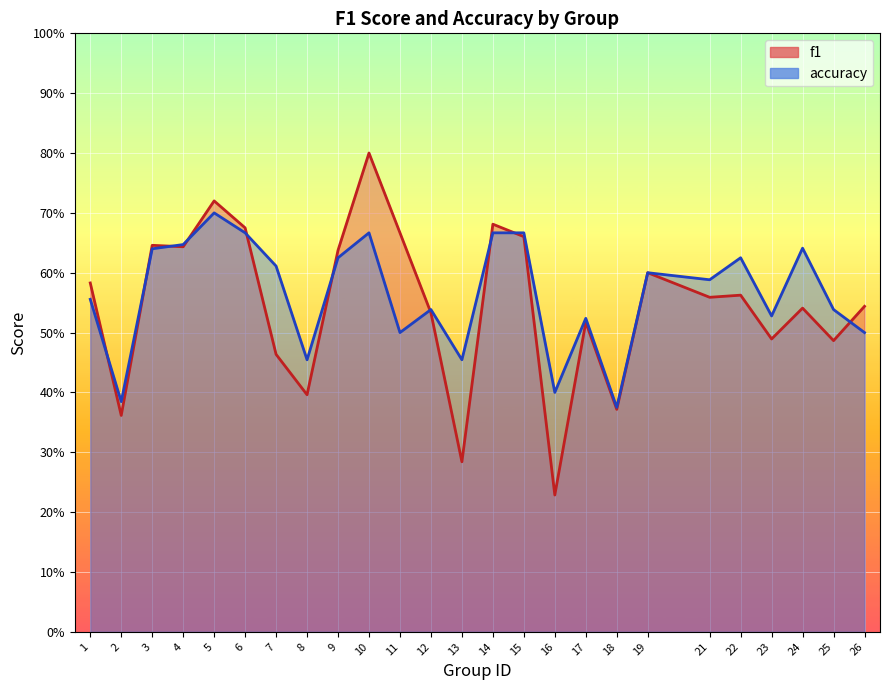

Rank the categories by accuracy value from lowest to highest.

18, 2, 16, 8, 13, 11, 26, 17, 23, 12, 25, 1, 21, 19, 7, 9, 22, 3, 24, 4, 6, 10, 14, 15, 5